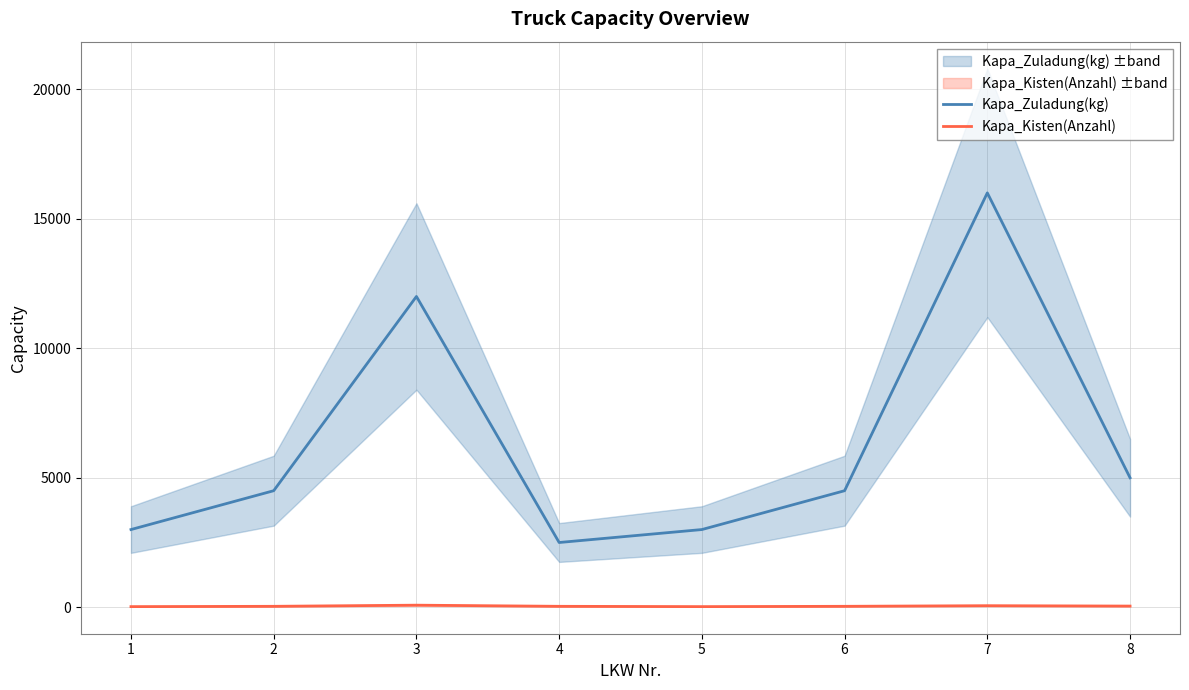

Between 2 and 7, which series saw the biggest shift?

Kapa_Zuladung(kg)